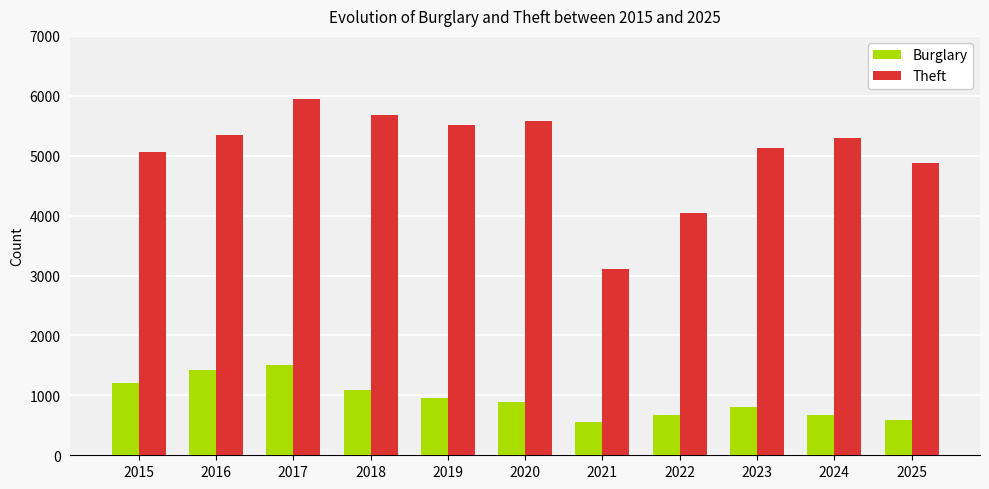

Where does the Burglary series first go above 886?

2015